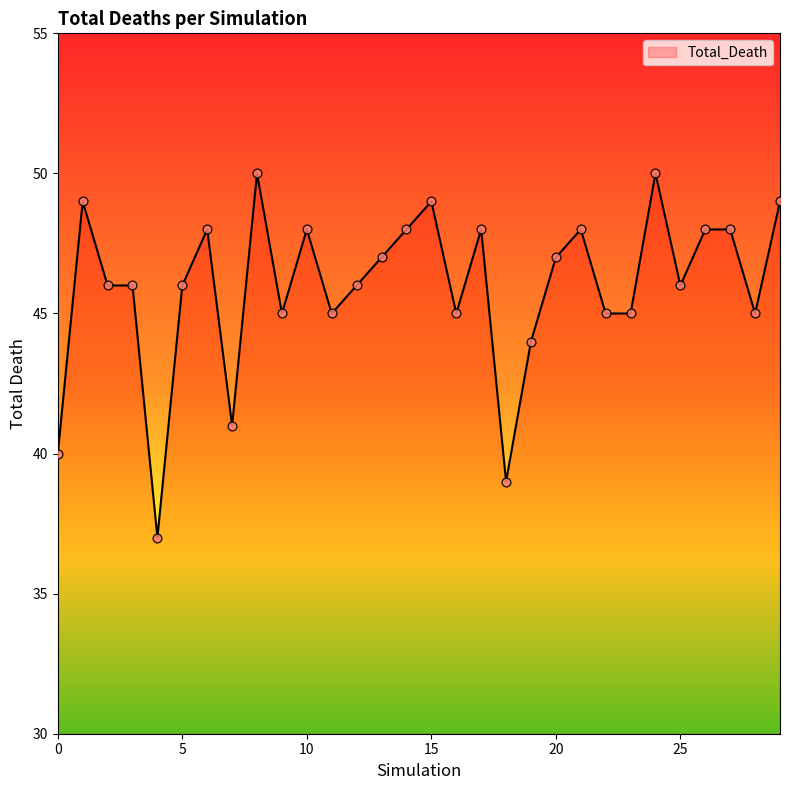

What is the greatest value displayed?

50